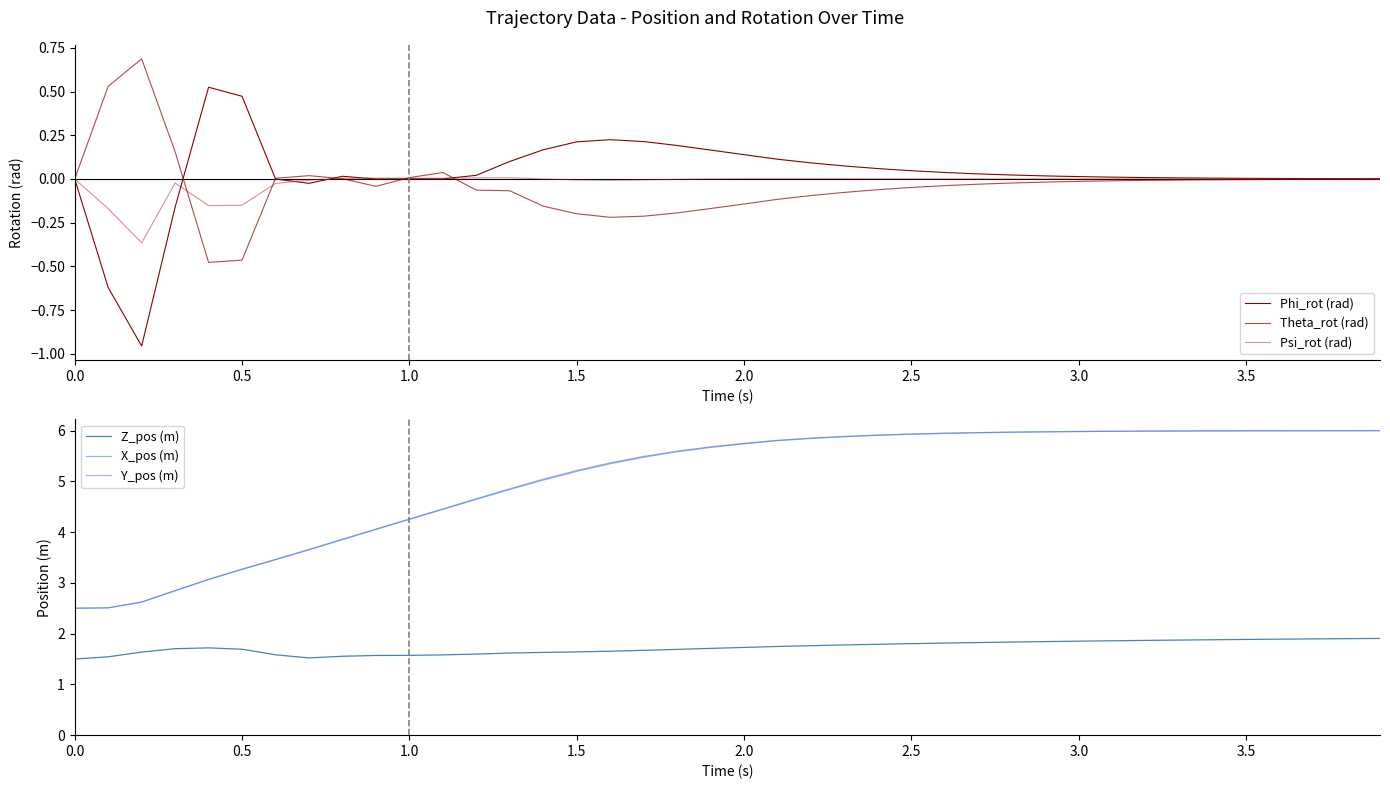

True or false: Z_pos (m) and X_pos (m) cross at least once.

False